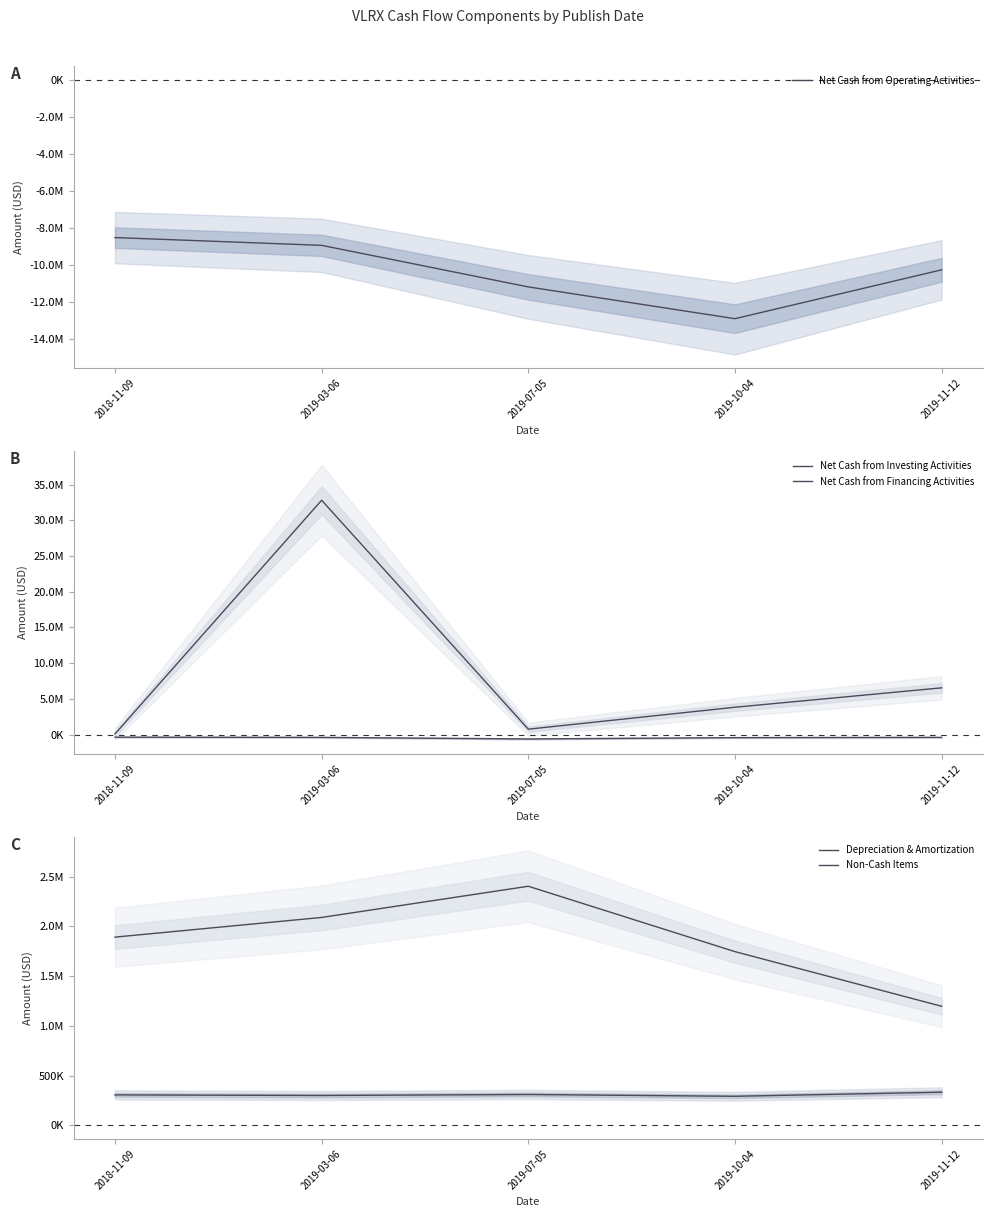

True or false: Net Cash from Investing Activities and Net Cash from Operating Activities cross at least once.

False